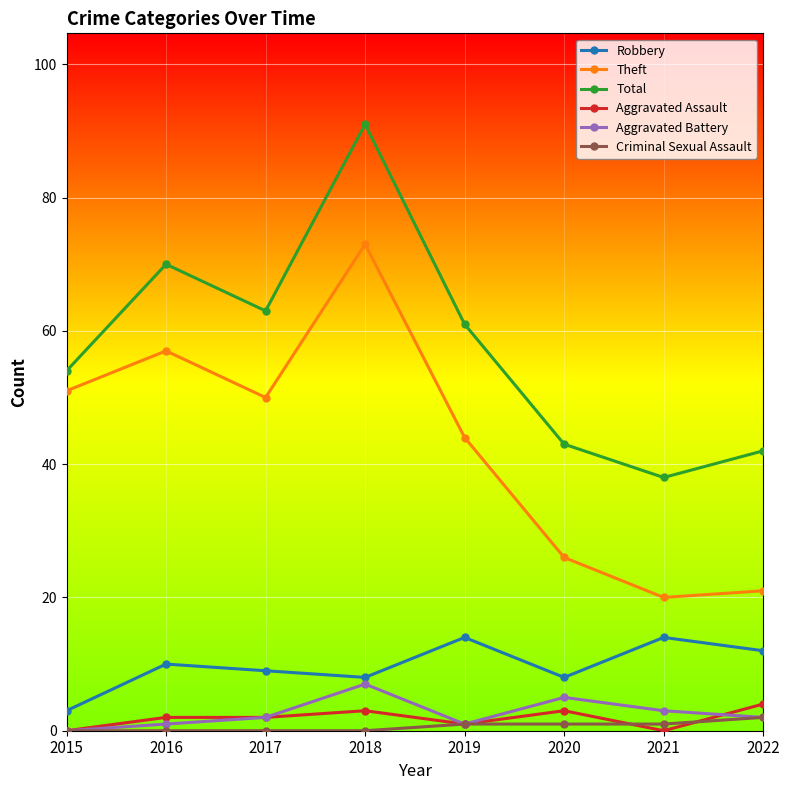

Reading right to left, what are all the values shown in this chart?

Robbery: 12	14	8	14	8	9	10	3
Theft: 21	20	26	44	73	50	57	51
Total: 42	38	43	61	91	63	70	54
Aggravated Assault: 4	0	3	1	3	2	2	0
Aggravated Battery: 2	3	5	1	7	2	1	0
Criminal Sexual Assault: 2	1	1	1	0	0	0	0